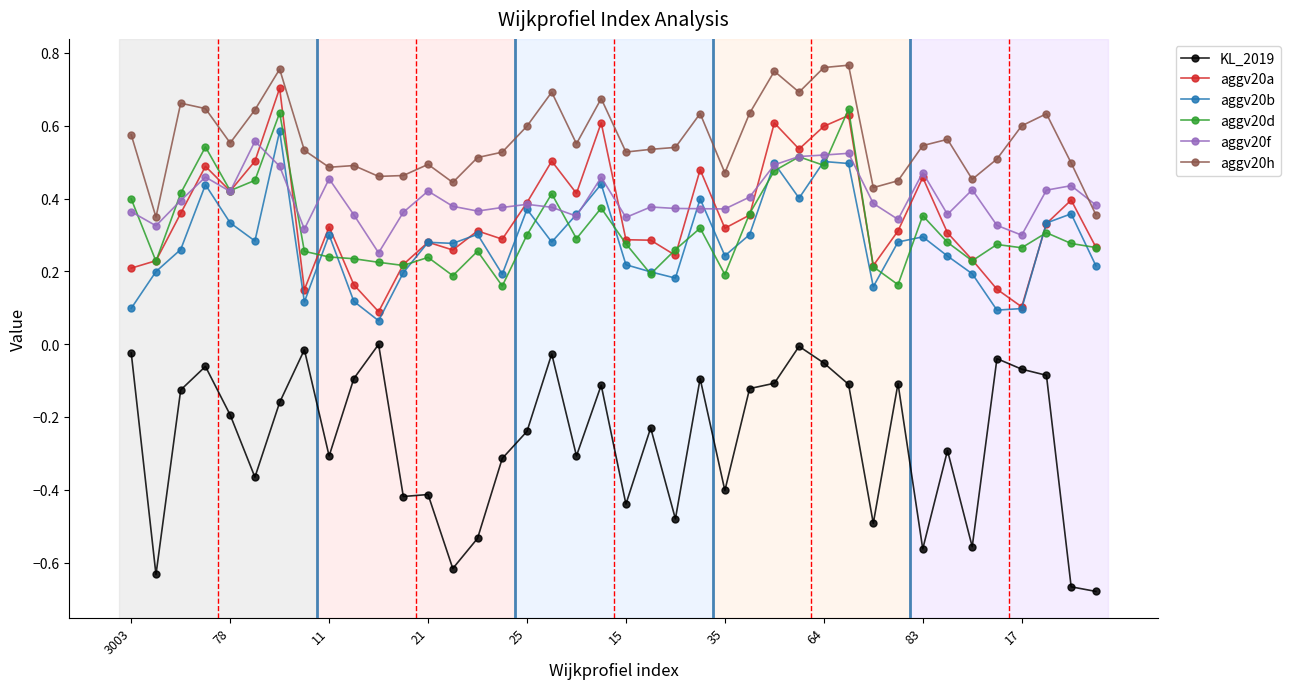

What is the sum of all aggv20h values?

22.4